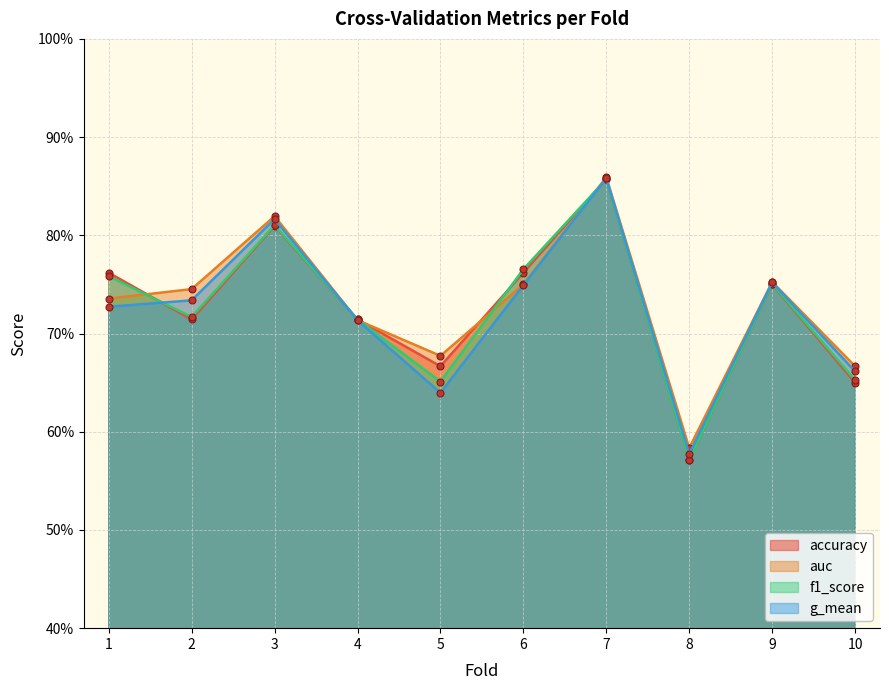

How many series are shown in this chart?

4